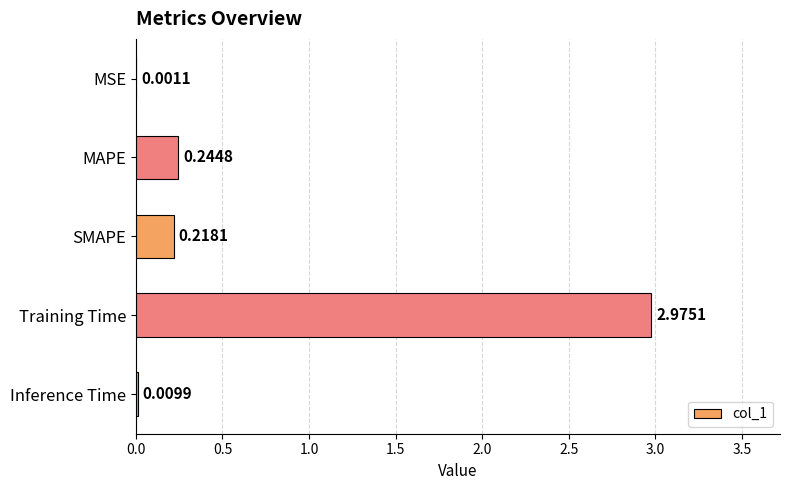

What is the sum of all values?

3.4